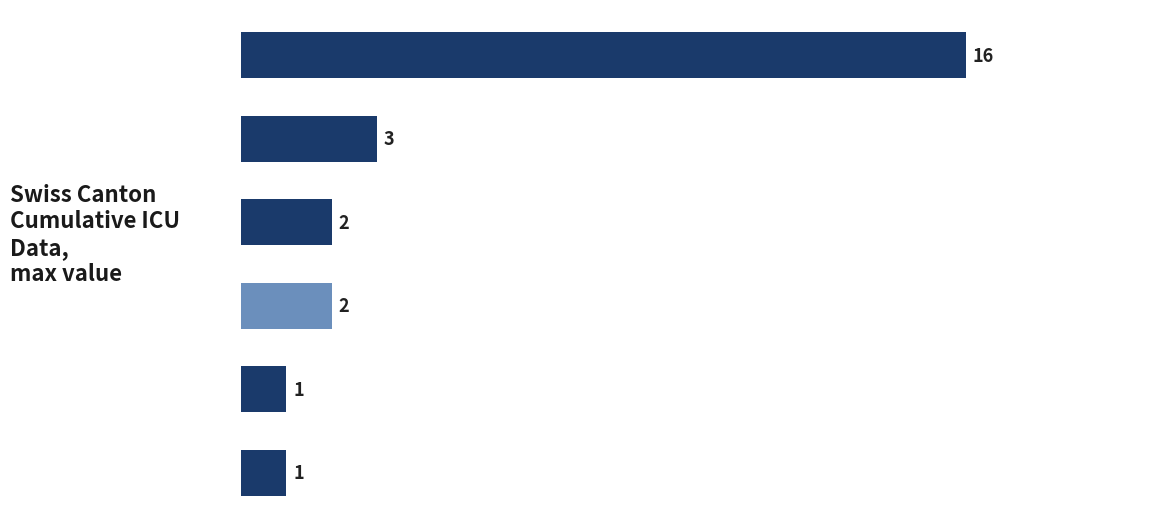

How many bars are there in total?

6